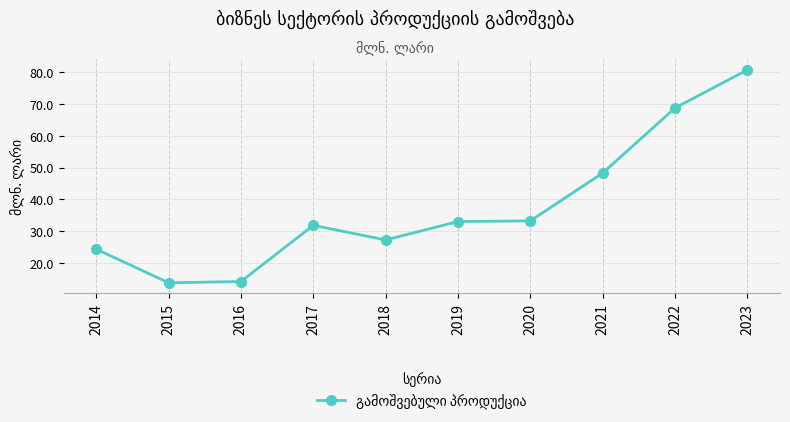

Is this an area chart (filled region under the line)?

No